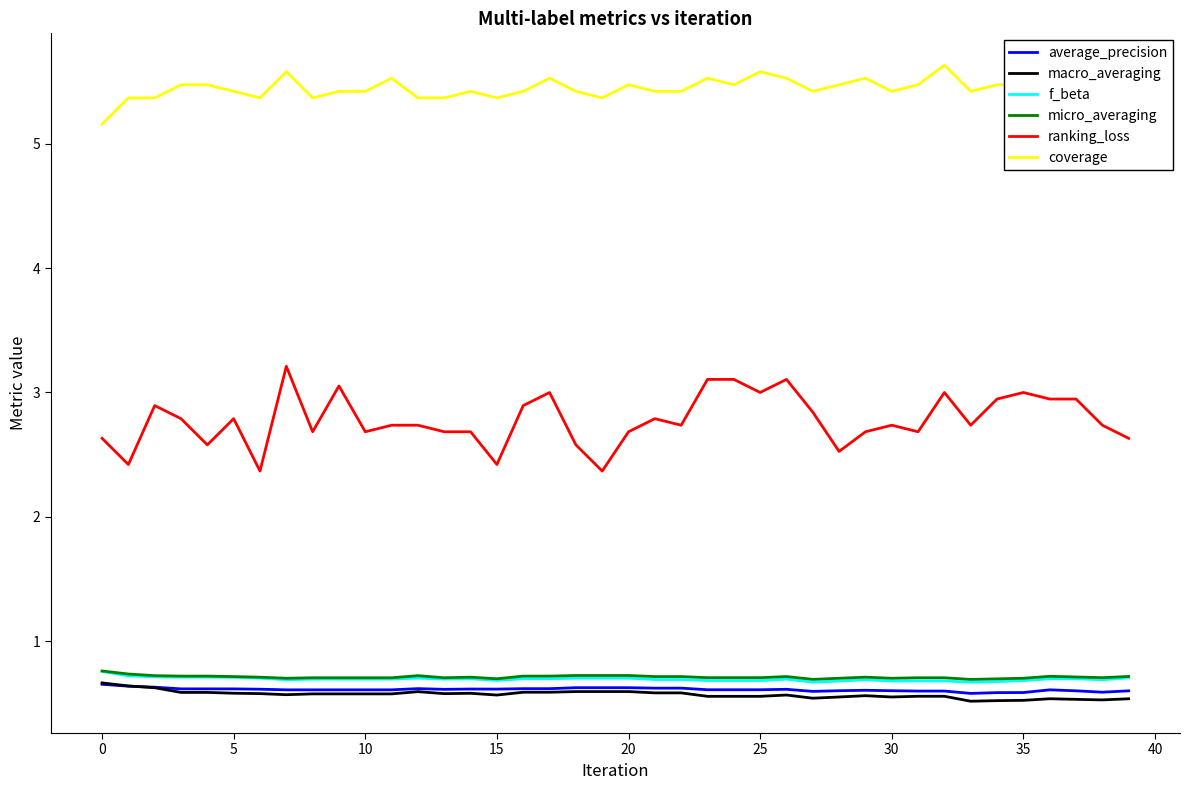

True or false: f_beta and coverage intersect in this chart.

False